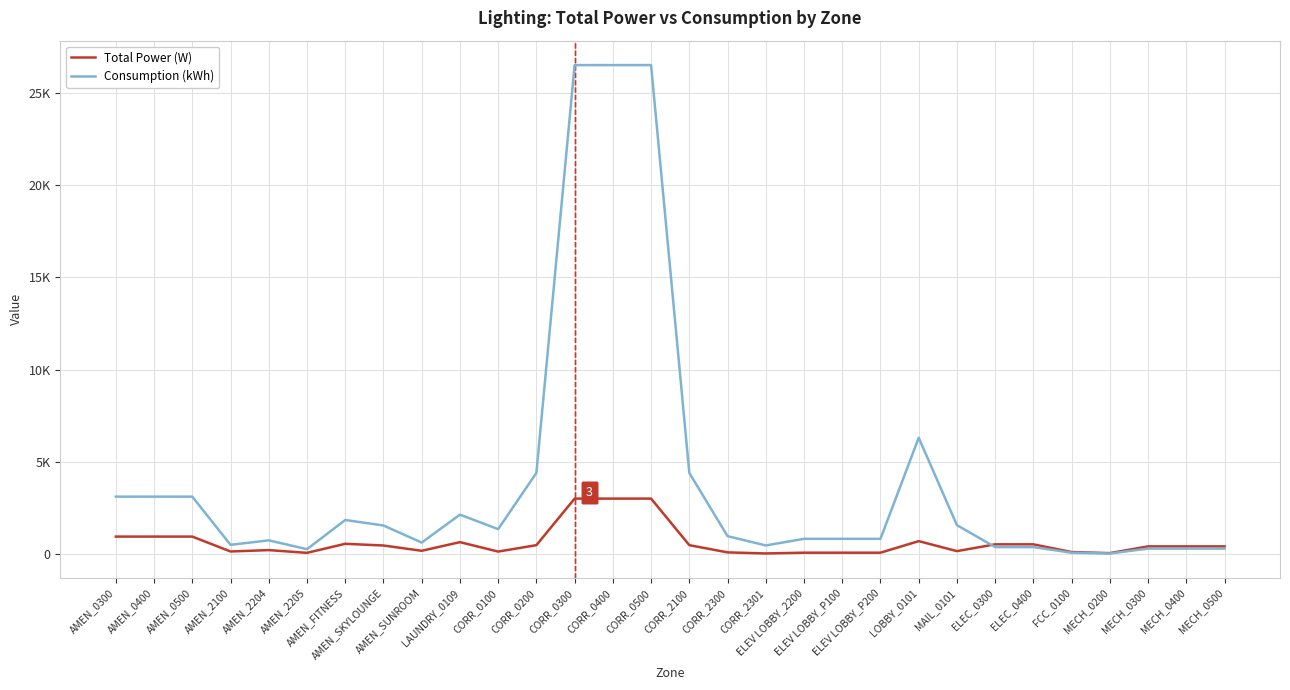

What is the difference between the maximum and minimum values in the Consumption (kWh) series?

26444.4